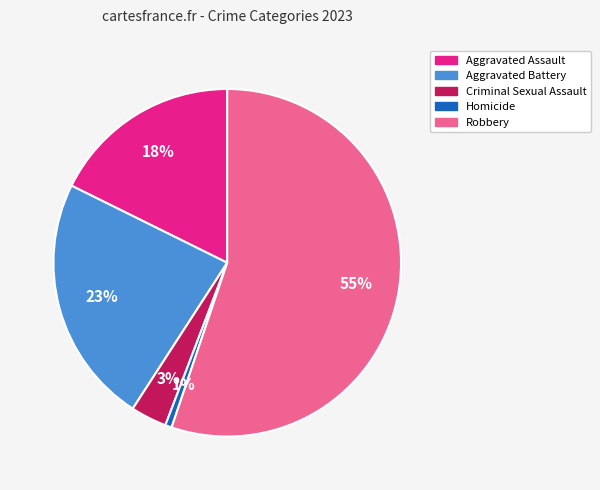

Which has a higher value, Criminal Sexual Assault or Aggravated Assault?

Aggravated Assault